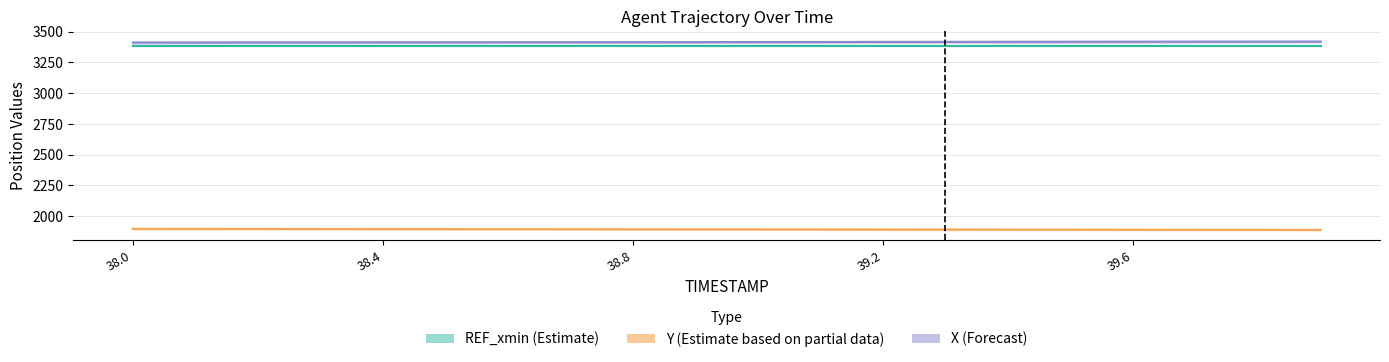

Does the chart have visible grid lines?

Yes